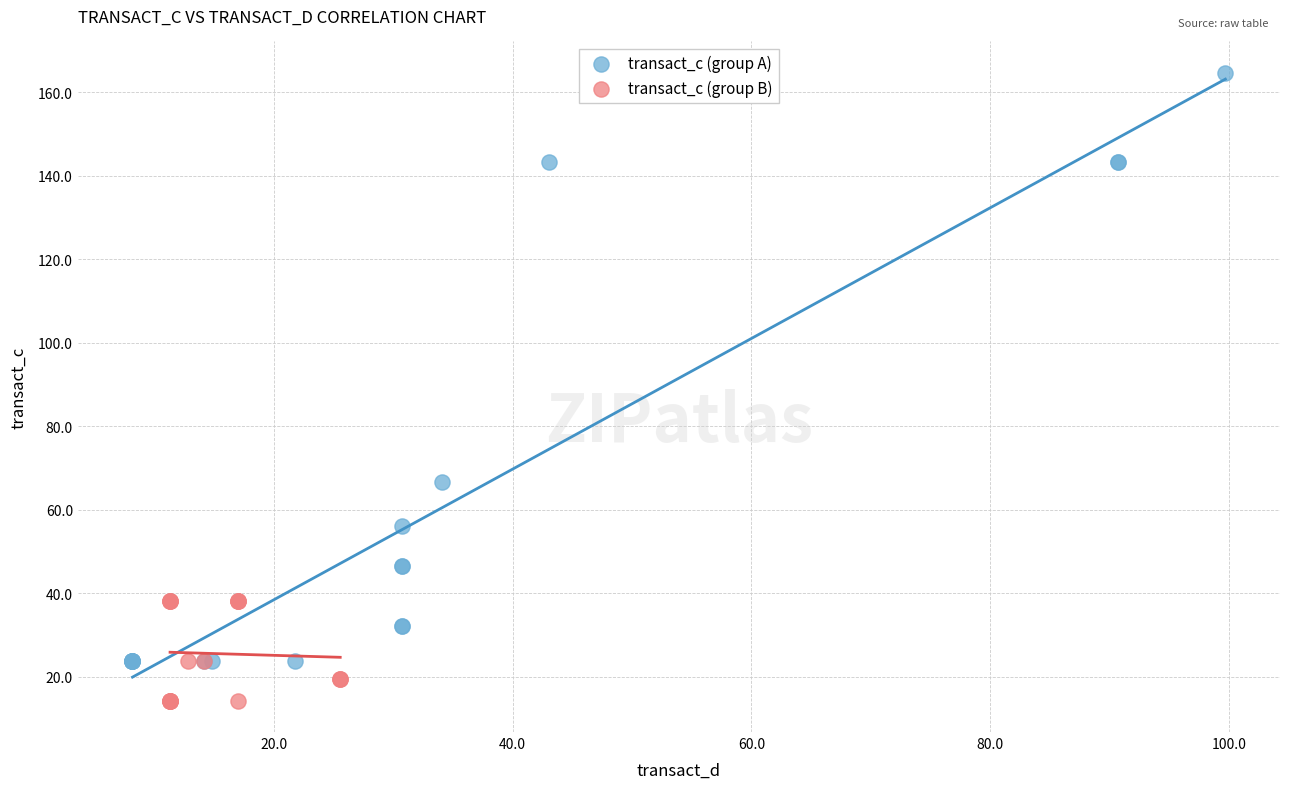

Which series reaches the maximum Y coordinate?

transact_c (group A)